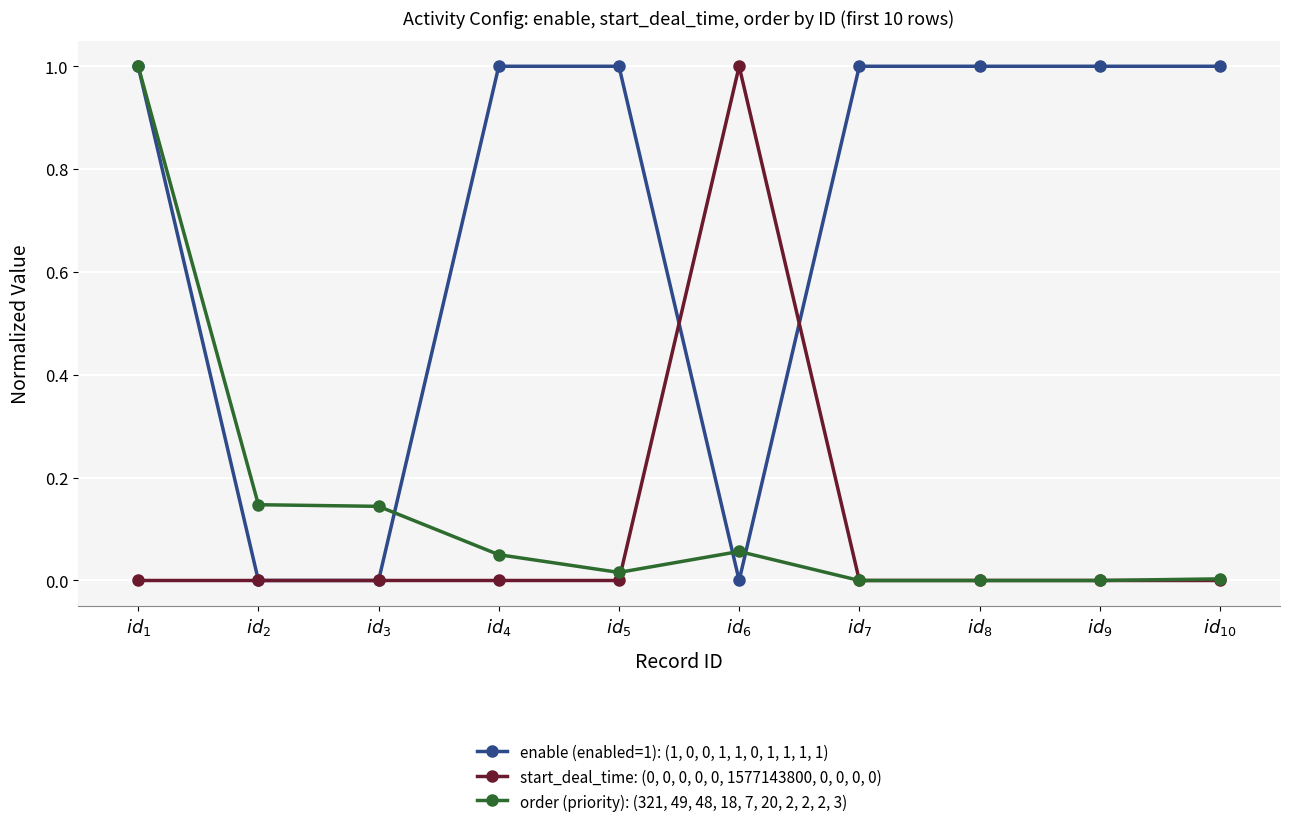

The order (priority): (321, 49, 48, 18, 7, 20, 2, 2, 2, 3) series shows 0.0 at $id_{5}$. True or false?

True